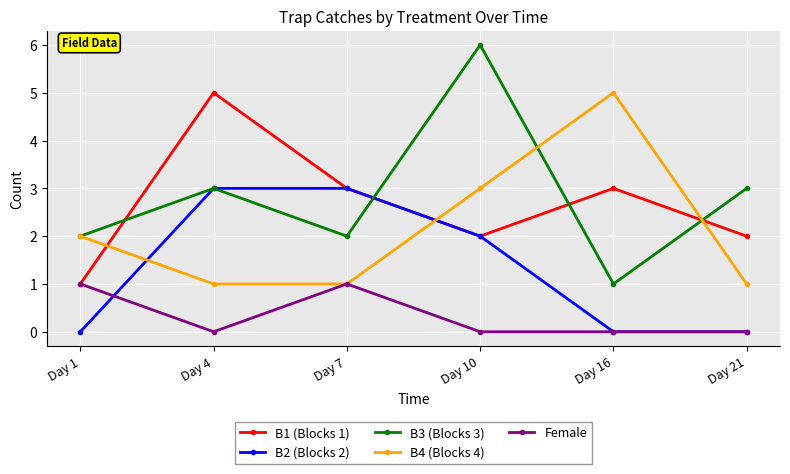

The value of Female at Day 16 is 0. True or false?

True